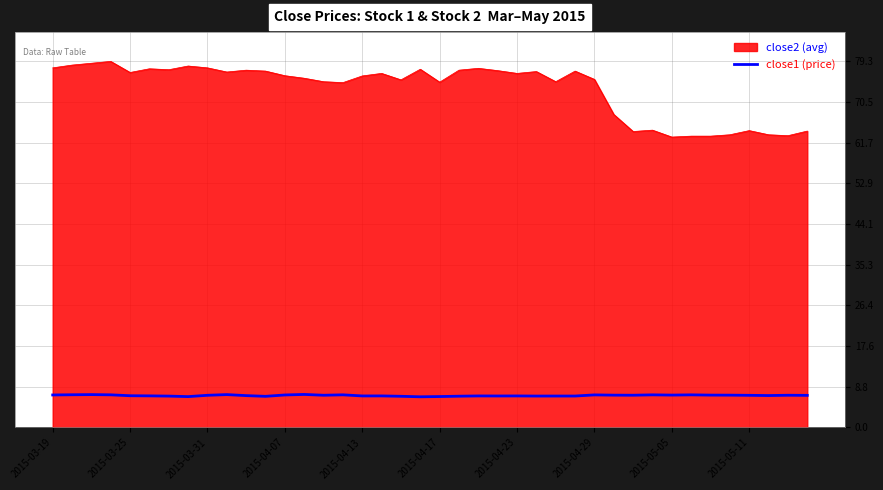

What is the minimum value shown in the chart?

6.7